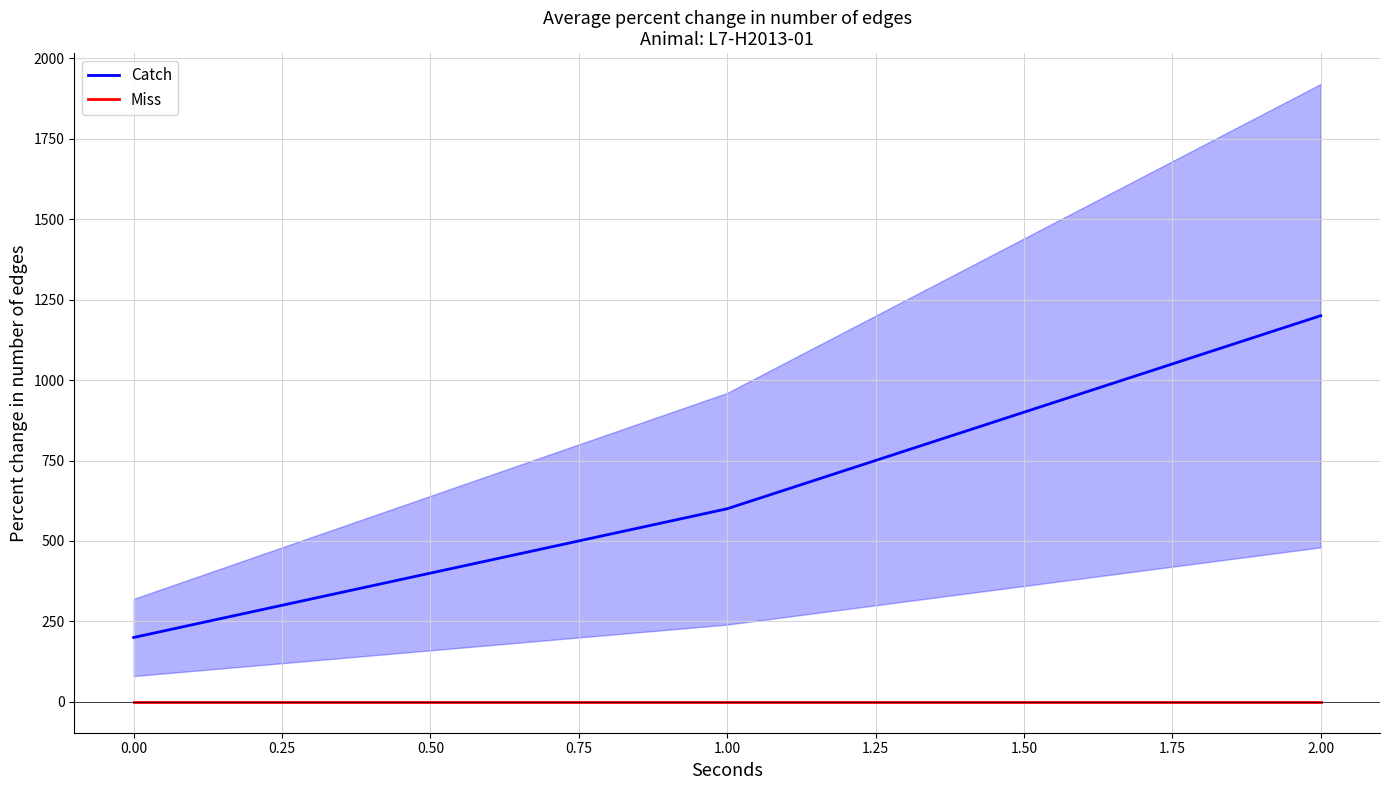

Does the chart have visible grid lines?

Yes